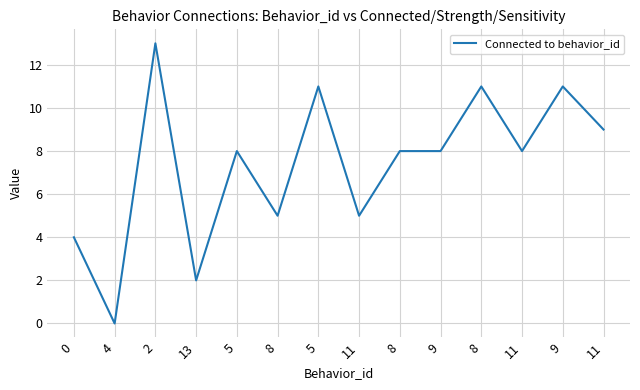

What is the label of the 12th point from the right?

2